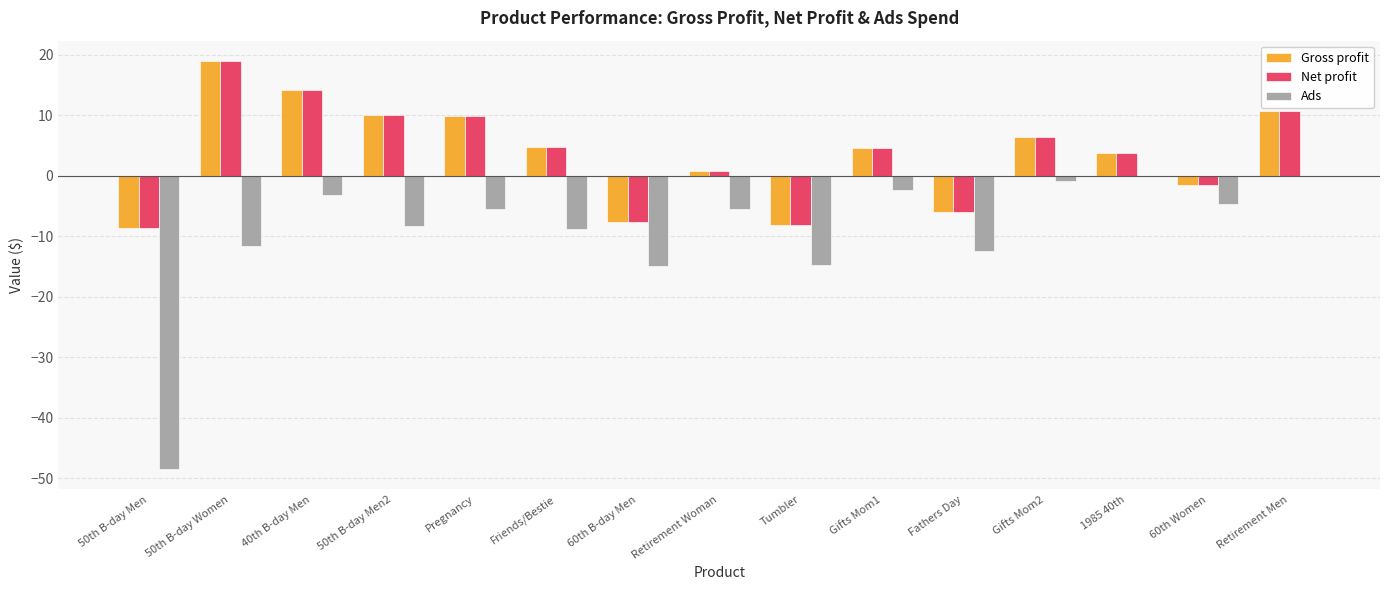

Is the value of Gross profit at 50th B-day Men2 greater than the value of Net profit at Tumbler?

Yes